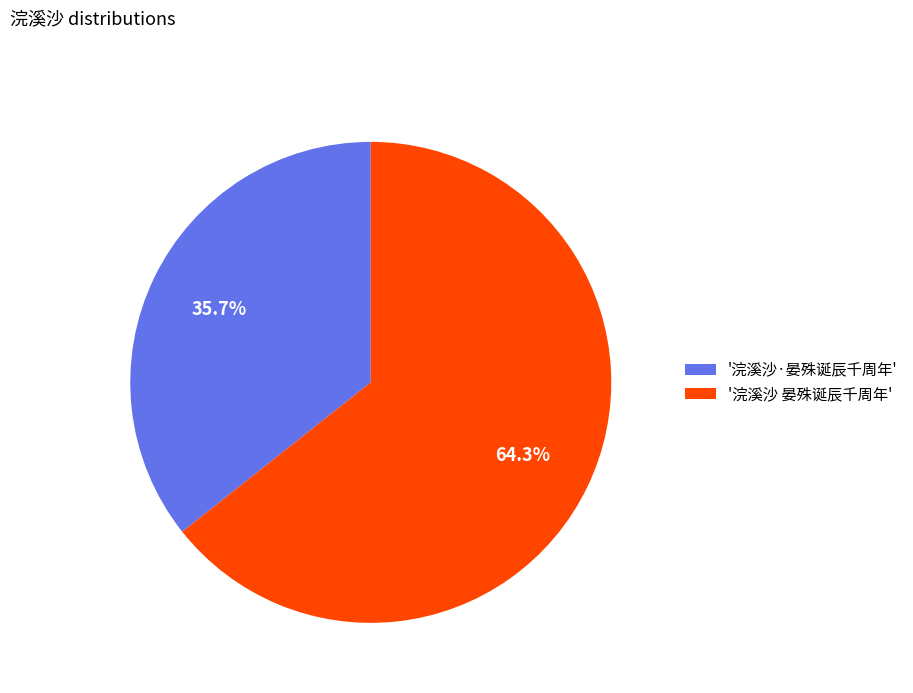

What portion of the pie excludes '浣溪沙 晏殊诞辰千周年'?

35.7%